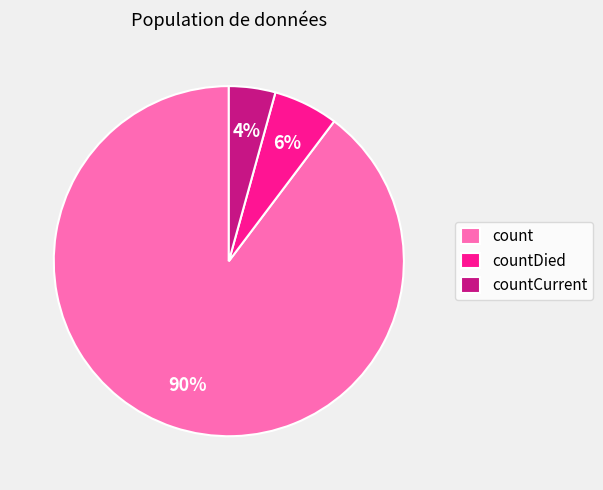

To the nearest percent, what is the combined percentage of countDied and countCurrent?

10%